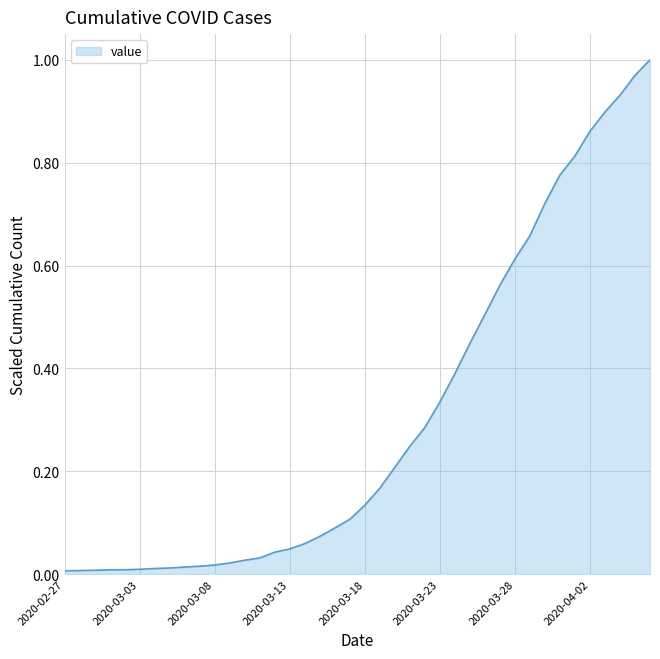

Reading left to right, what are all the values shown in this chart?

0.0	0.0	0.0	0.0	0.0	0.0	0.0	0.0	0.0	0.0	0.0	0.0	0.0	0.0	0.0	0.0	0.1	0.1	0.1	0.1	0.1	0.2	0.2	0.2	0.3	0.3	0.4	0.4	0.5	0.6	0.6	0.7	0.7	0.8	0.8	0.9	0.9	0.9	1.0	1.0